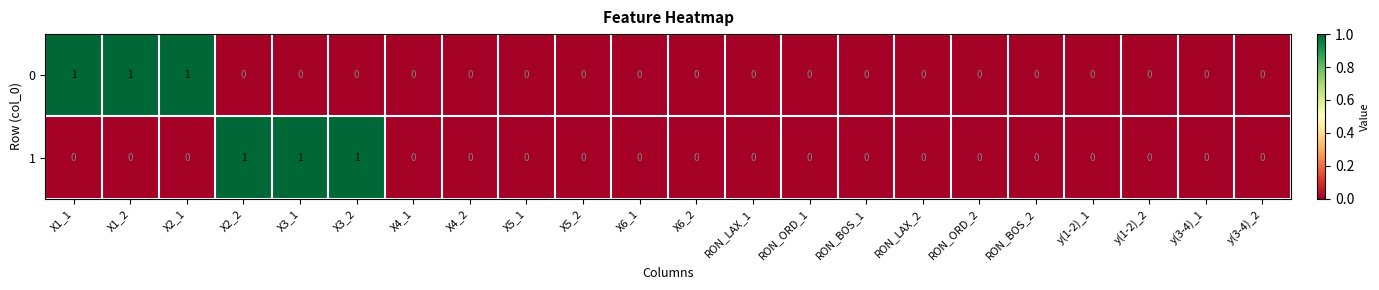

Is it true that 1 equals 1 at X2_2?

True